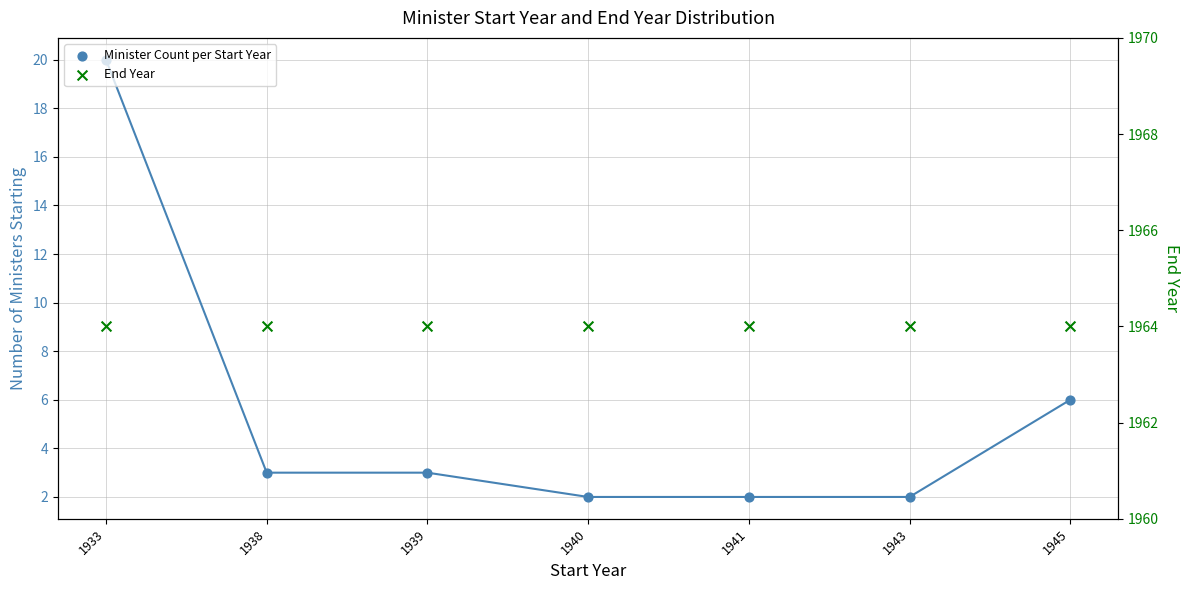

Is the value of Minister Count per Start Year at 1940 greater than the value of End Year at 1939?

No